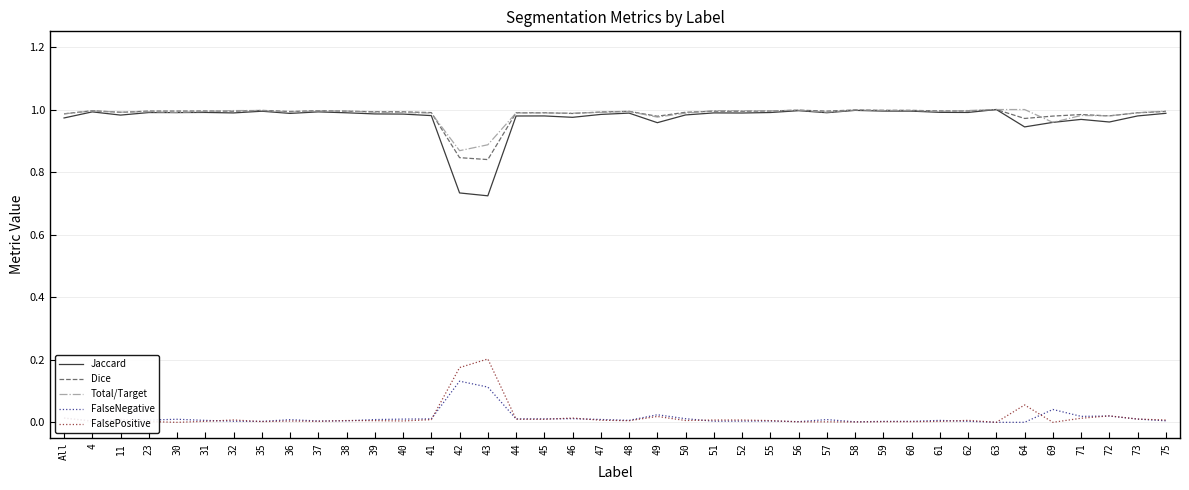

Which series has the widest spread of values?

Jaccard